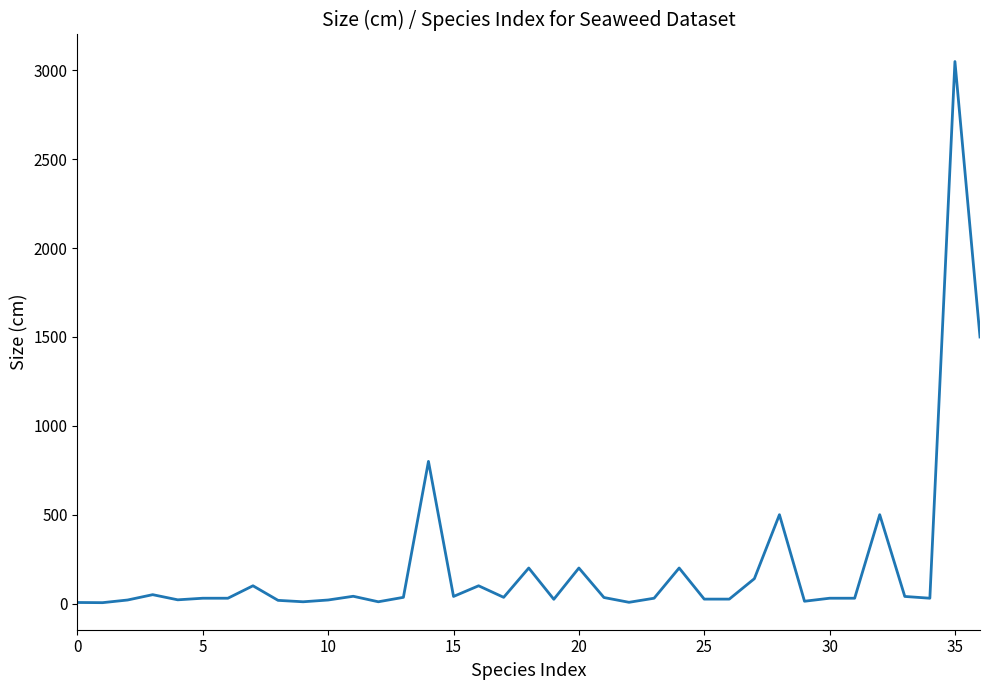

What is the maximum value shown in the chart?

3050